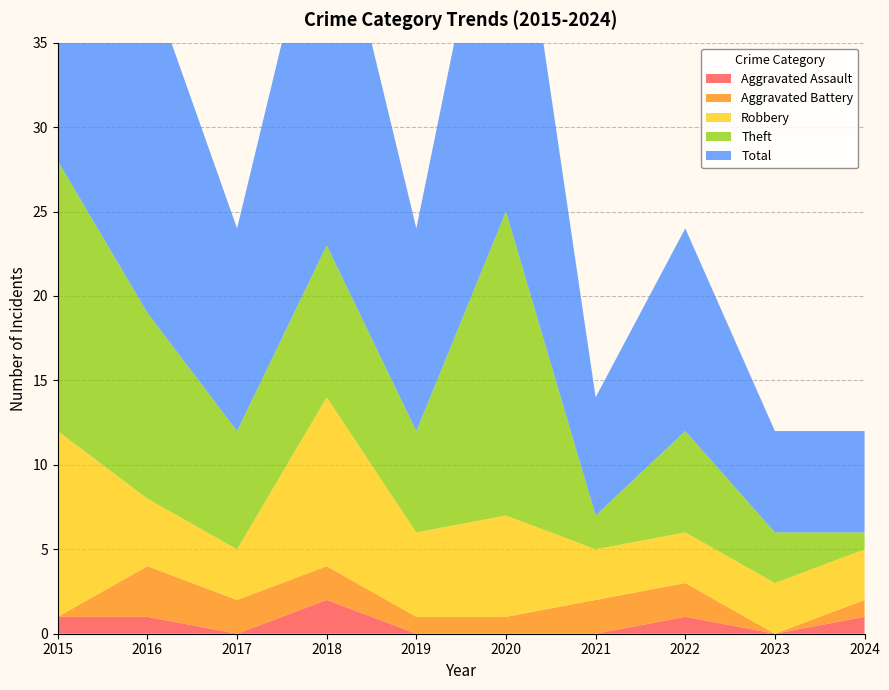

Reading right to left, what are all the values shown in this chart?

Aggravated Assault: 1	0	1	0	0	0	2	0	1	1
Aggravated Battery: 1	0	2	2	1	1	2	2	3	0
Robbery: 3	3	3	3	6	5	10	3	4	11
Theft: 1	3	6	2	18	6	9	7	11	16
Total: 6	6	12	7	25	12	23	12	20	28